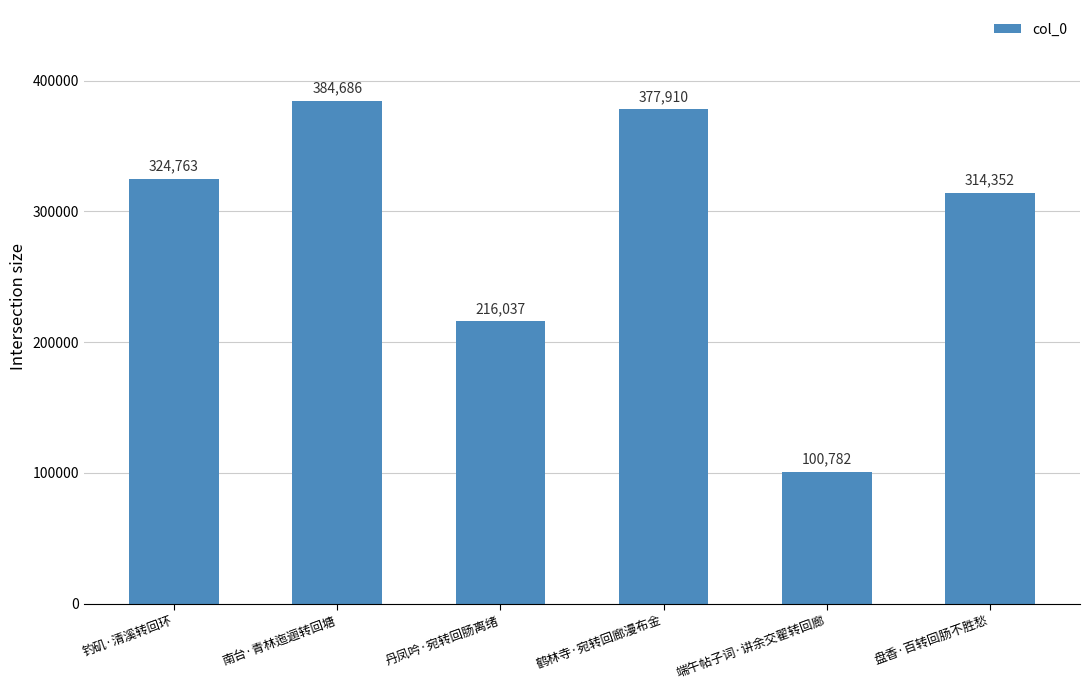

Reading left to right, transcribe all the data shown in this chart.

324763	384686	216037	377910	100782	314352